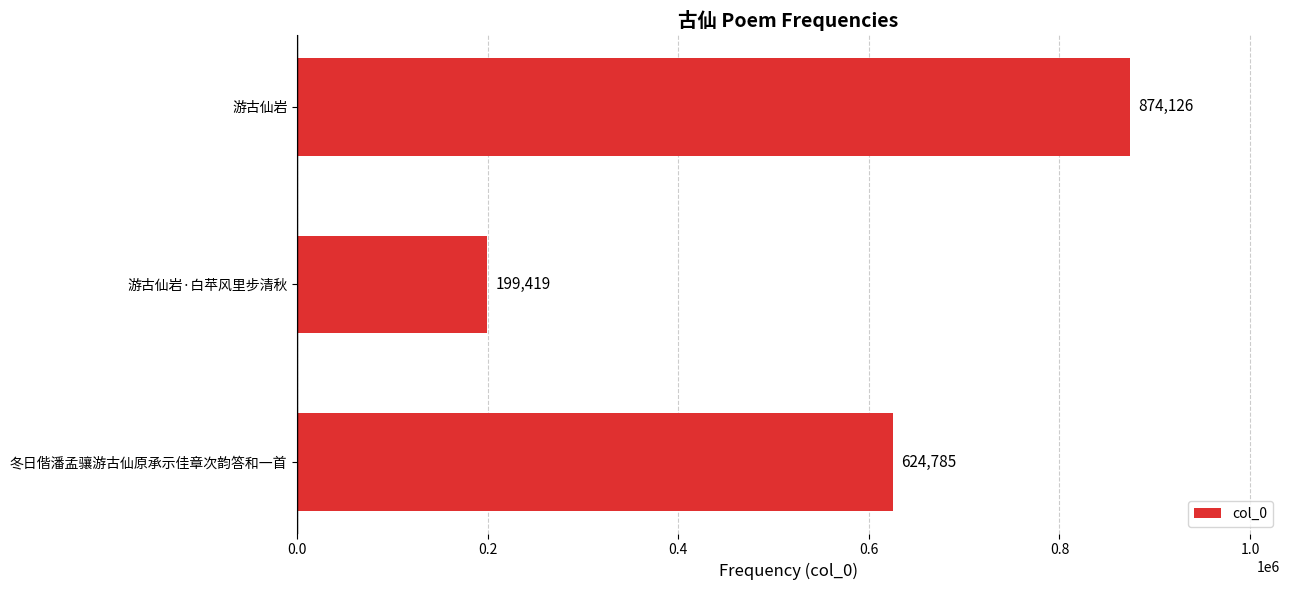

What is the smallest value displayed?

199419